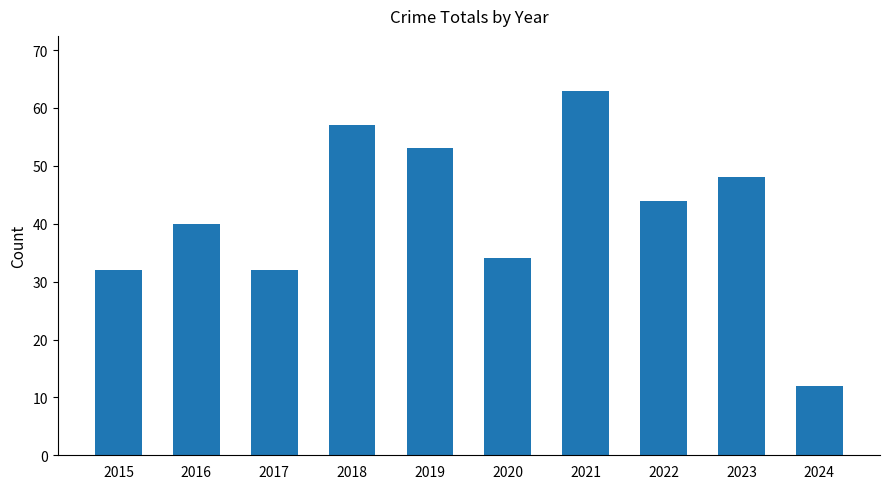

Approximately how many times larger is the value at 2015 compared to 2021?

0.5